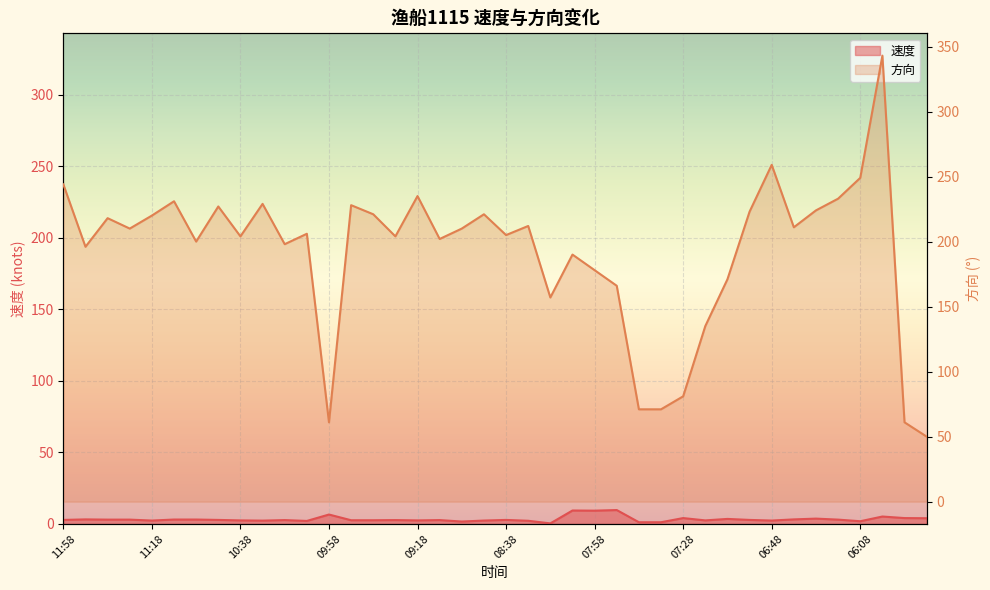

What is the value of the 12th point from the left?

206